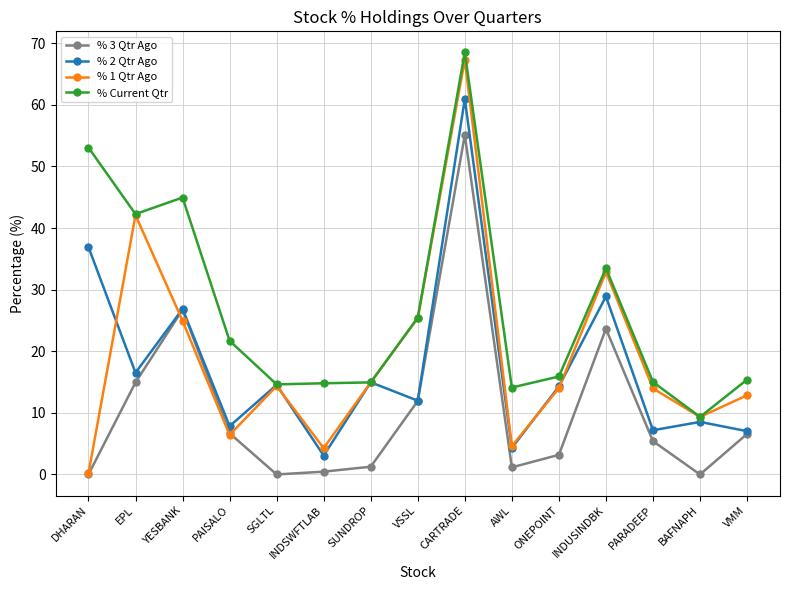

True or false: % Current Qtr has more than 2 points higher than both neighbors.

True